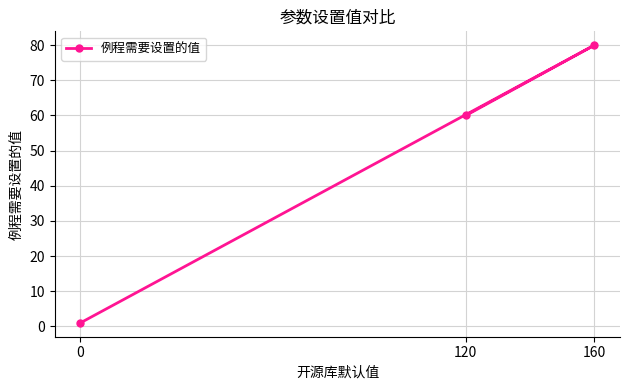

Reading left to right, extract all data points from this chart.

0=1	120=60	160=80